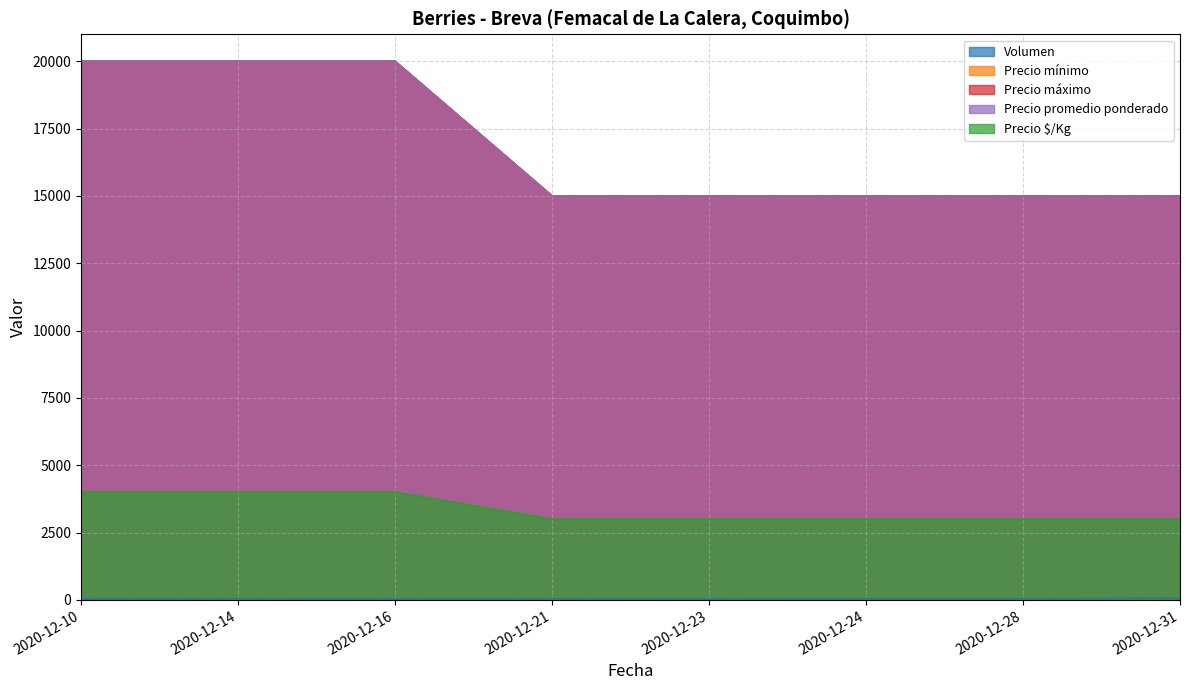

At which category is the sum across all series the highest?

2020-12-14